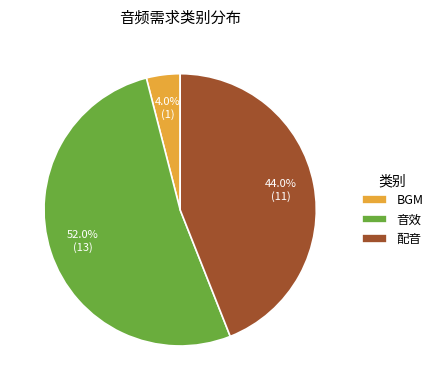

To the nearest percent, what is the difference between the 音效 and BGM slice percentages?

48%